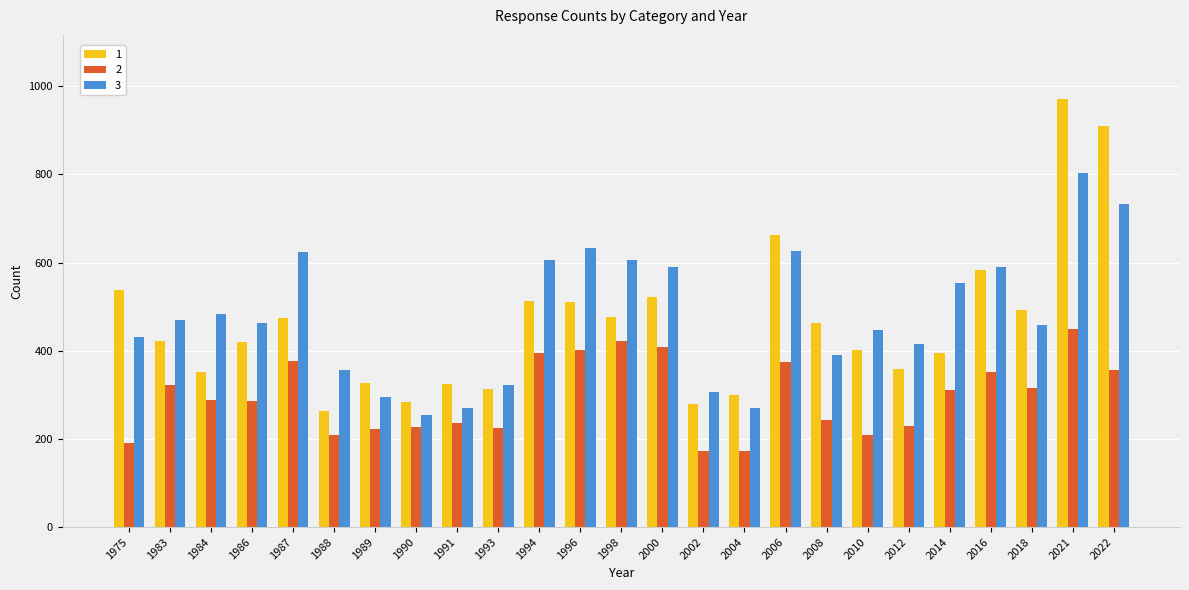

At which label does 3 reach its peak?

2021